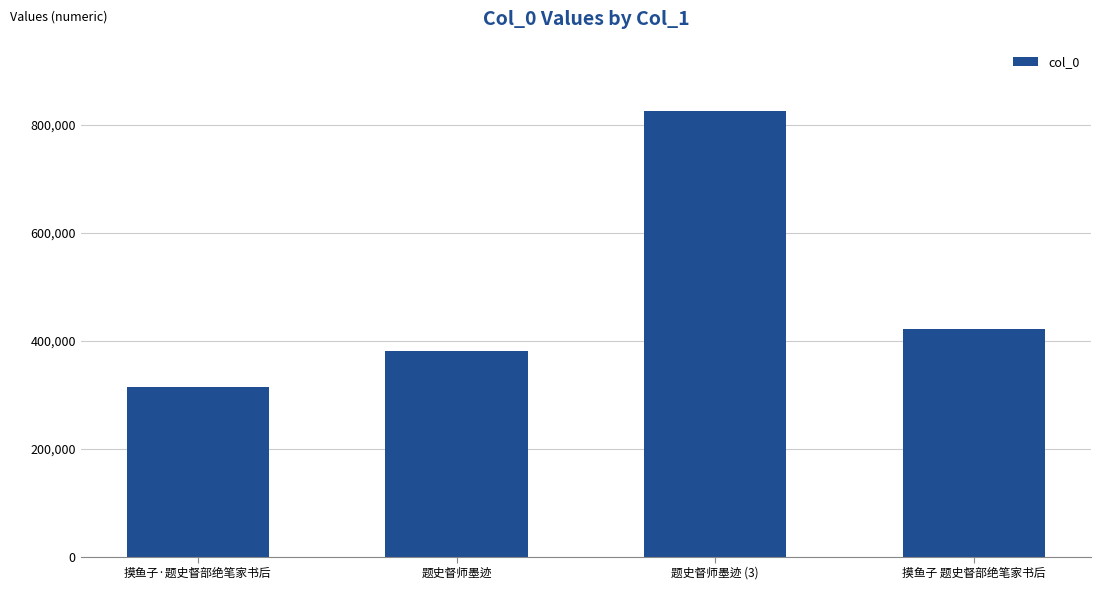

List the labels in order of value, largest first.

题史督师墨迹 (3), 摸鱼子 题史督部绝笔家书后, 题史督师墨迹, 摸鱼子·题史督部绝笔家书后